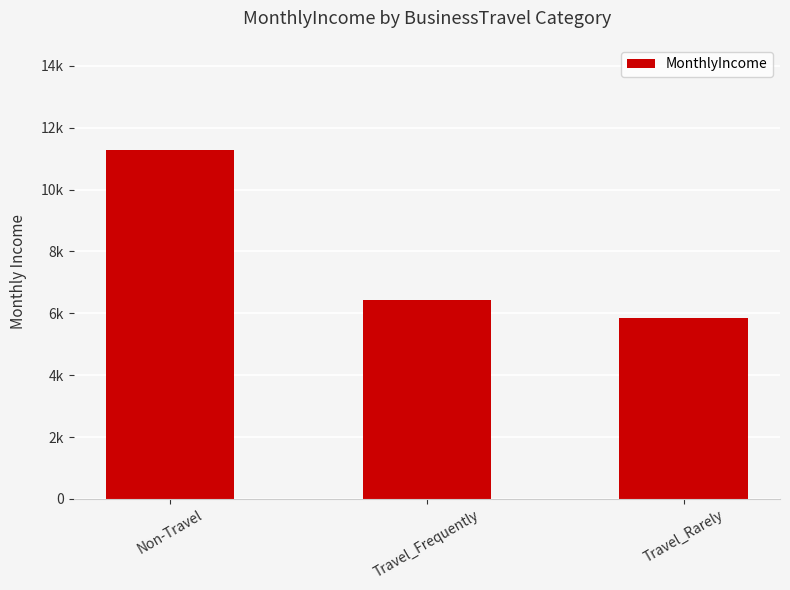

Rank the categories by value from lowest to highest.

Travel_Rarely, Travel_Frequently, Non-Travel